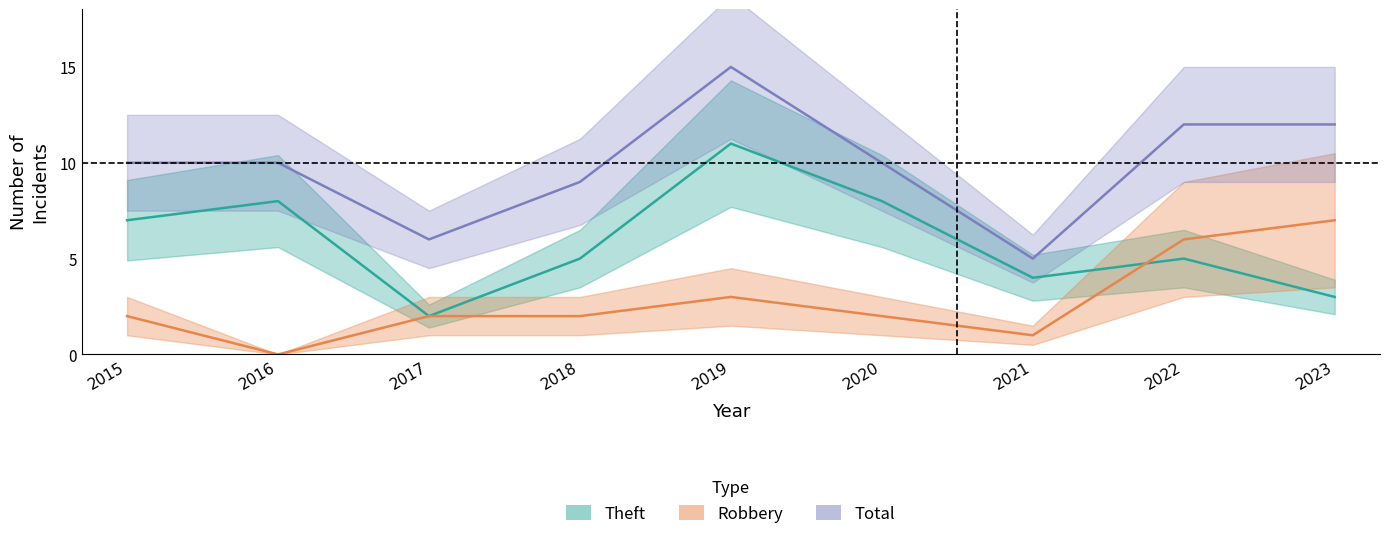

How many interior local peaks does the Robbery series have?

1